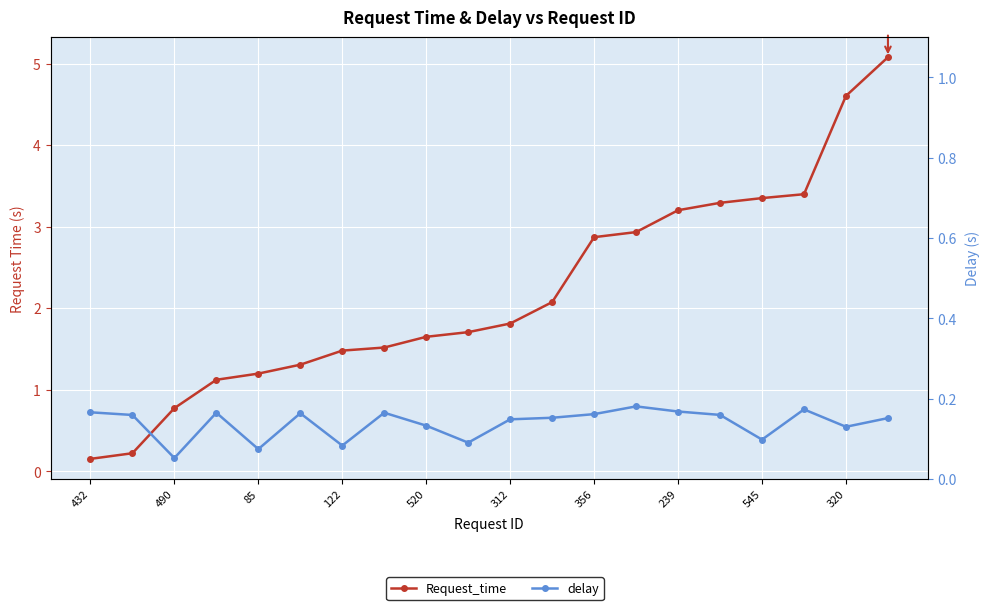

Which series has the largest range (max minus min)?

Request_time